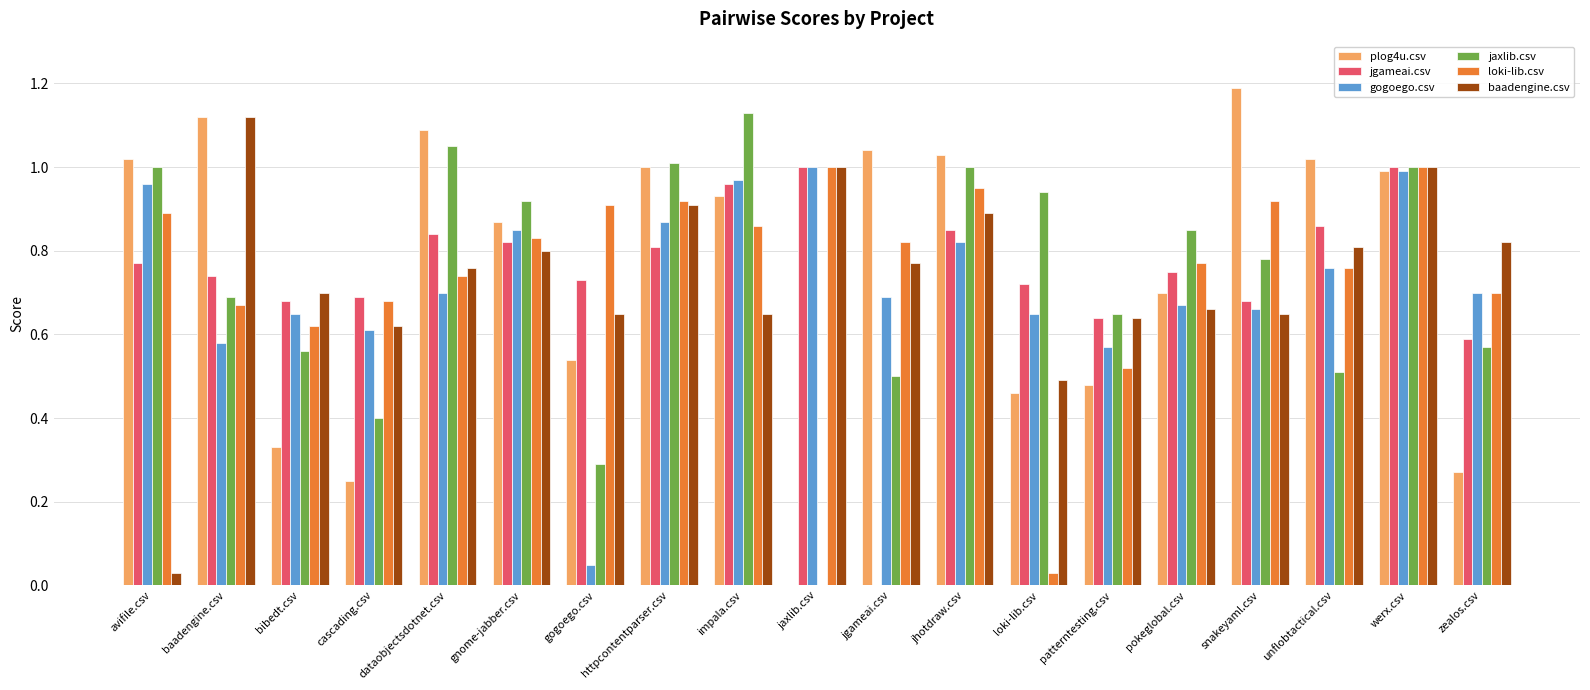

Which series changed the most between impala.csv and patterntesting.csv?

jaxlib.csv